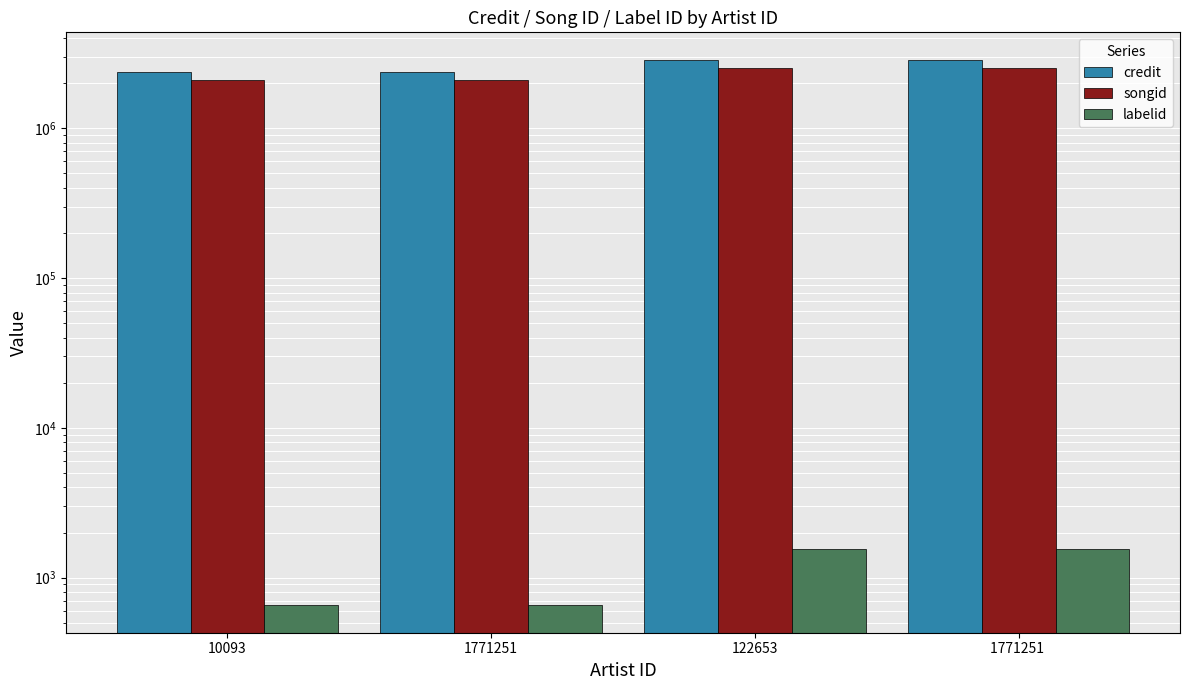

At 122653, list the series in order from largest to smallest.

credit, songid, labelid